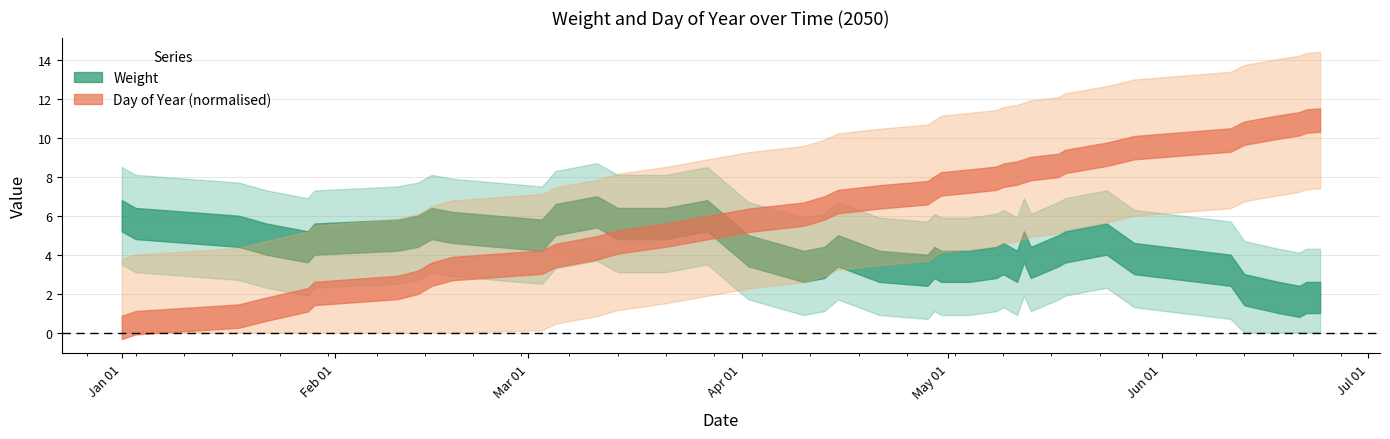

Rank the series at 17 from lowest to highest value.

Weight, Day of Year